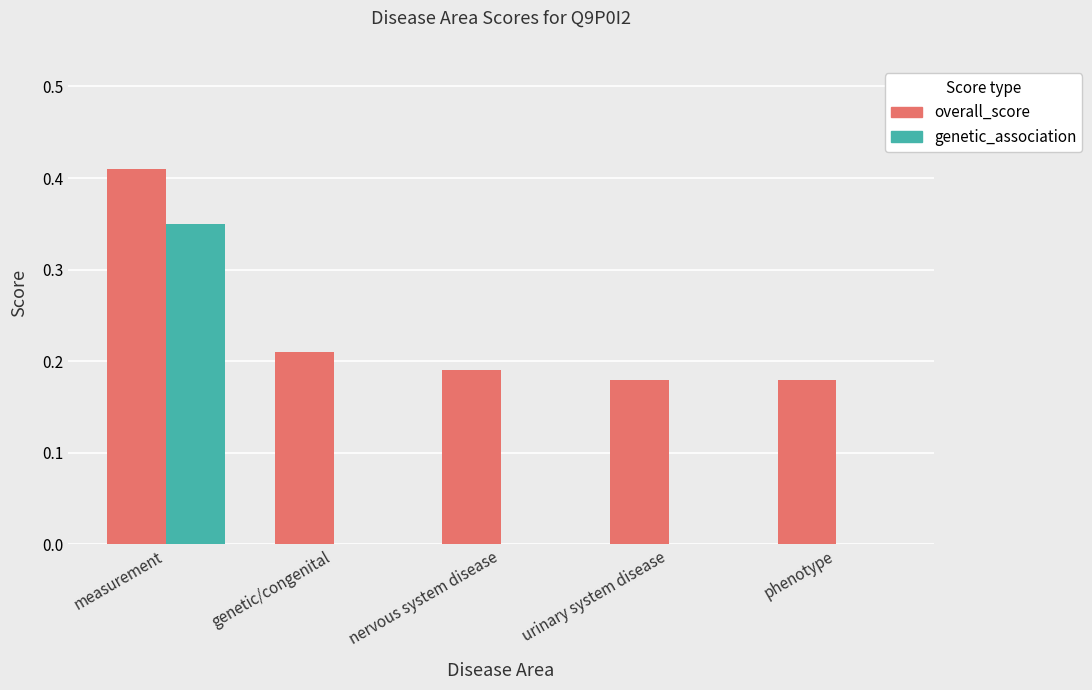

What is the spread (max minus min) of values at measurement?

0.1